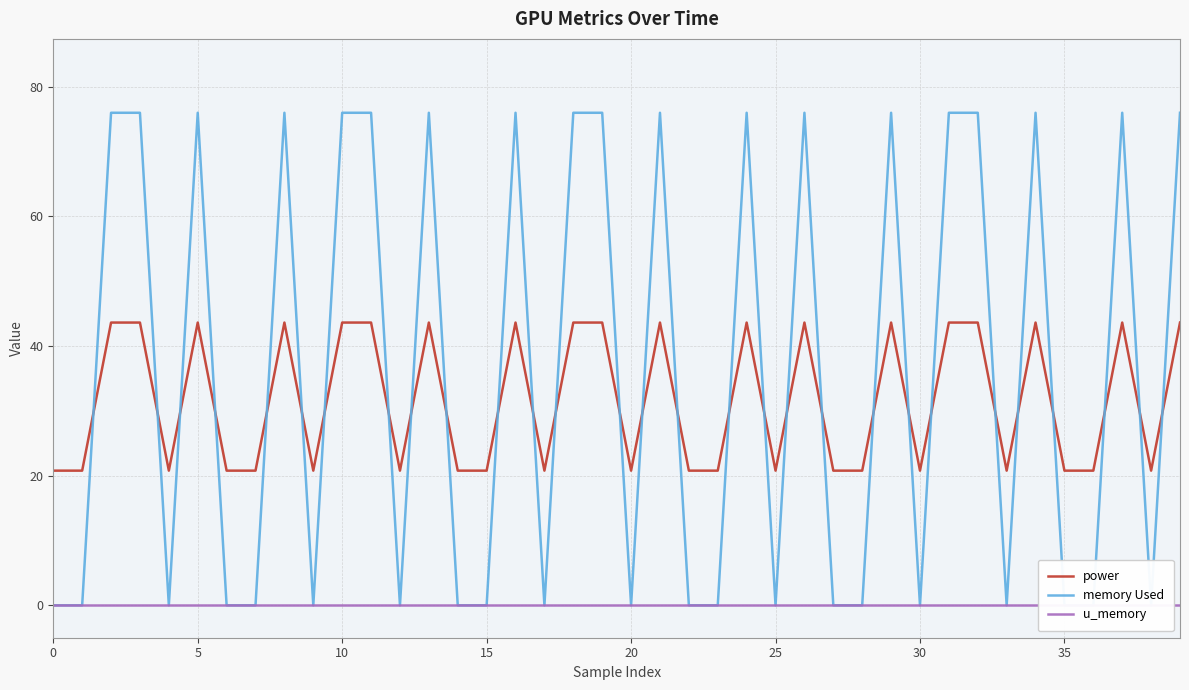

How many data points does each series have?

40